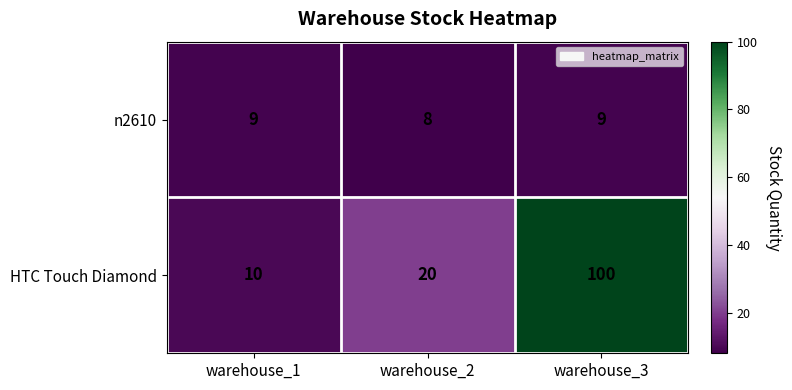

What is the greatest value displayed?

100